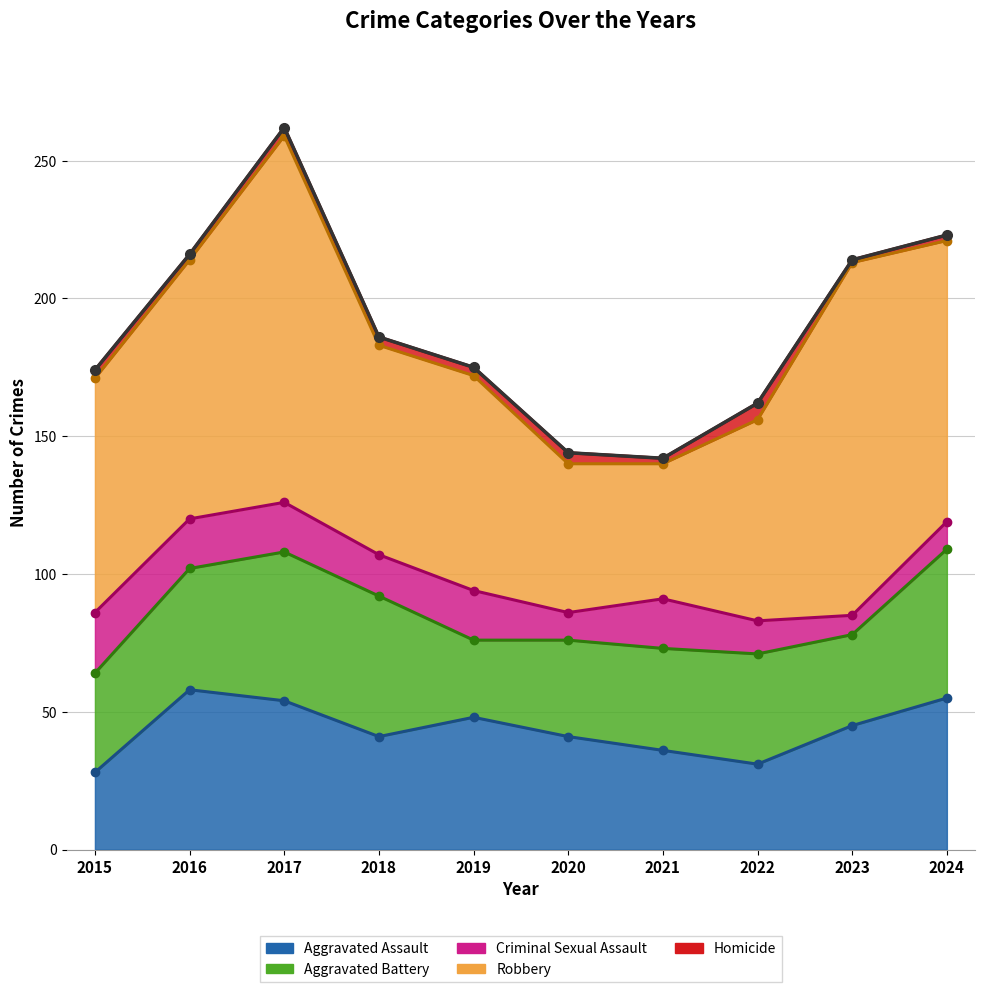

In Criminal Sexual Assault, how many points are lower than both neighbors (excluding endpoints)?

3